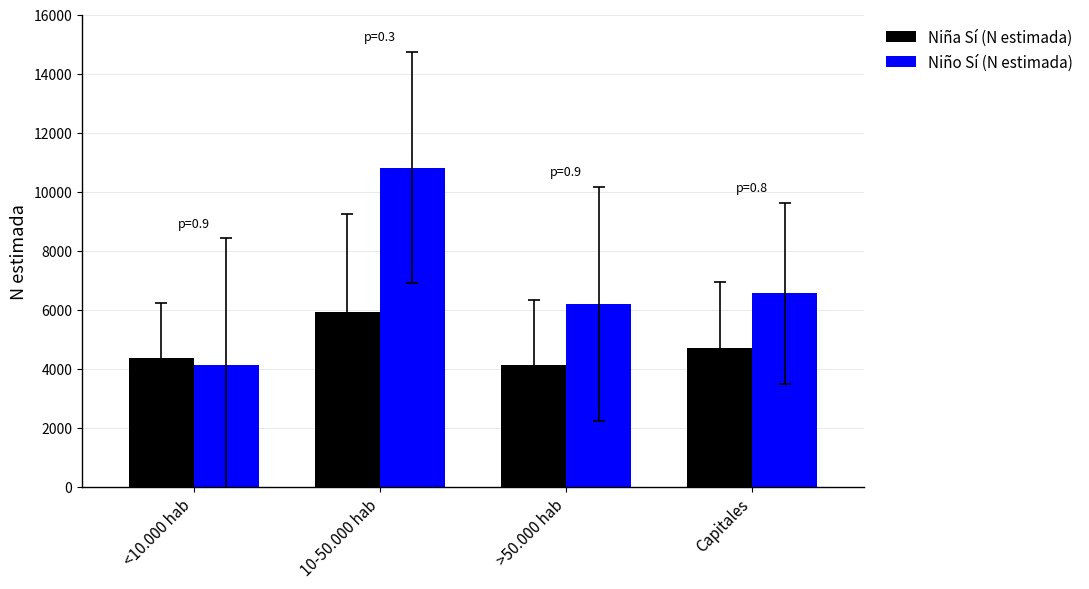

What is the sum of the Niño Sí (N estimada) values at <10.000 hab and >50.000 hab?

10319